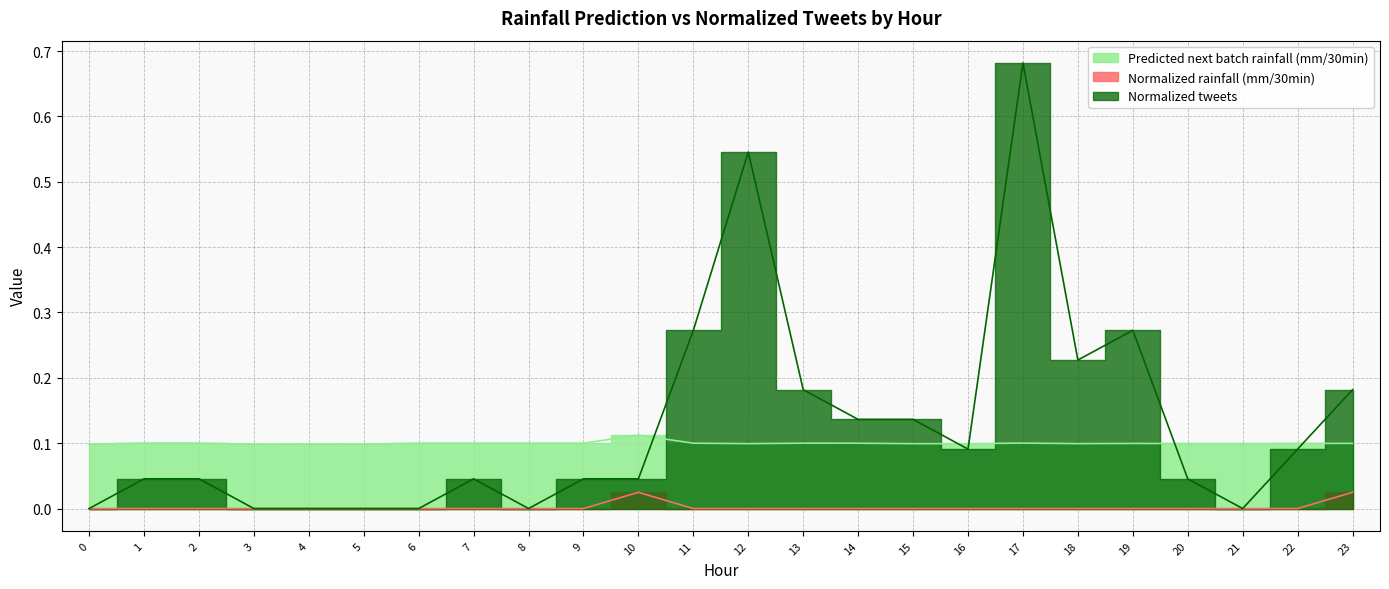

What is the value of the Predicted next batch rainfall (mm/30min) point at the 20th from the left?

0.1